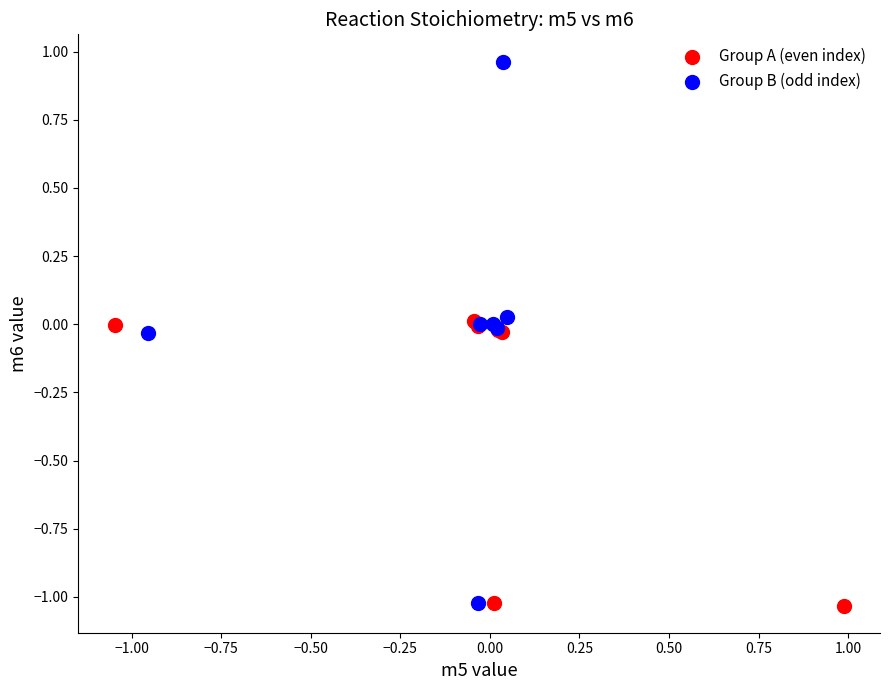

Which series has the widest spread of Y values?

Group B (odd index)